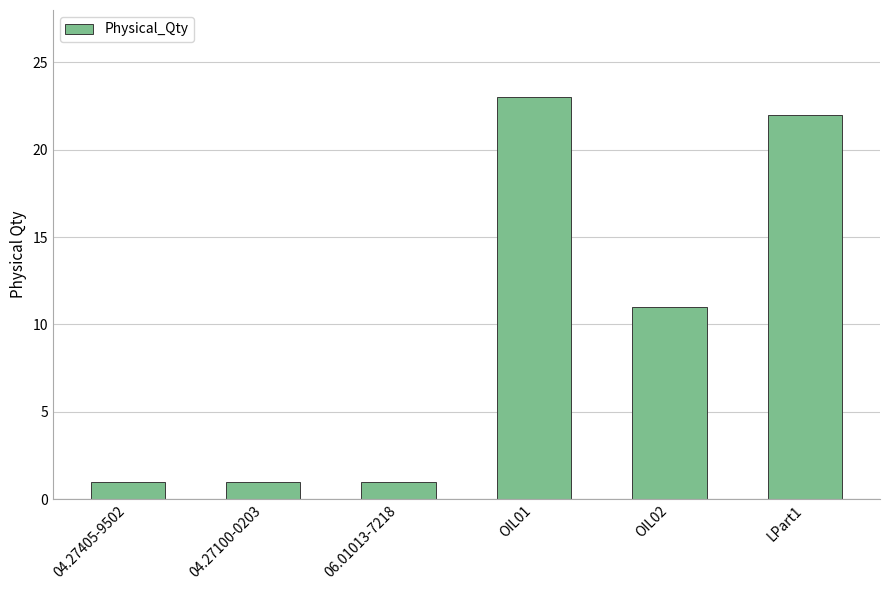

Count the number of data series in this chart.

1